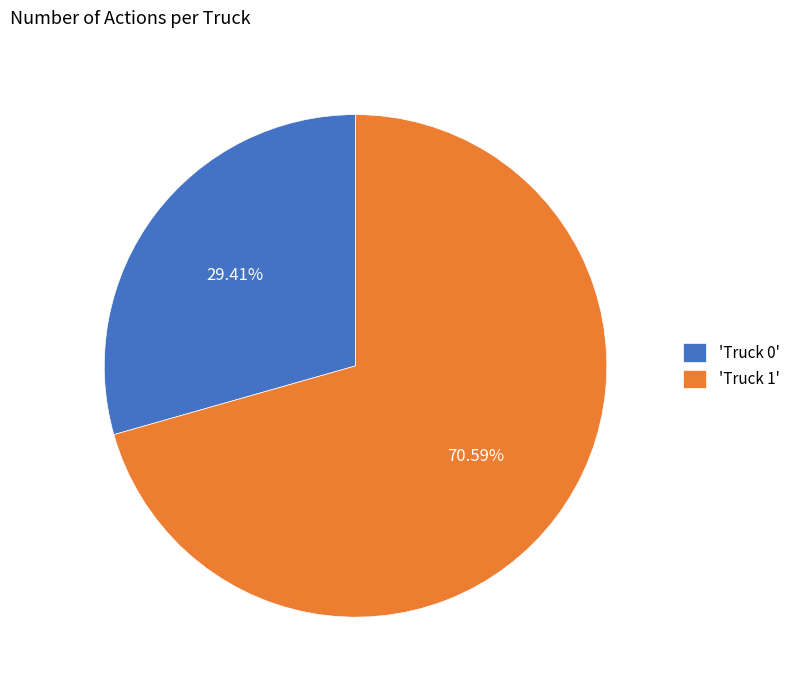

Do 'Truck 0' and 'Truck 1' together represent more than half of the pie?

Yes